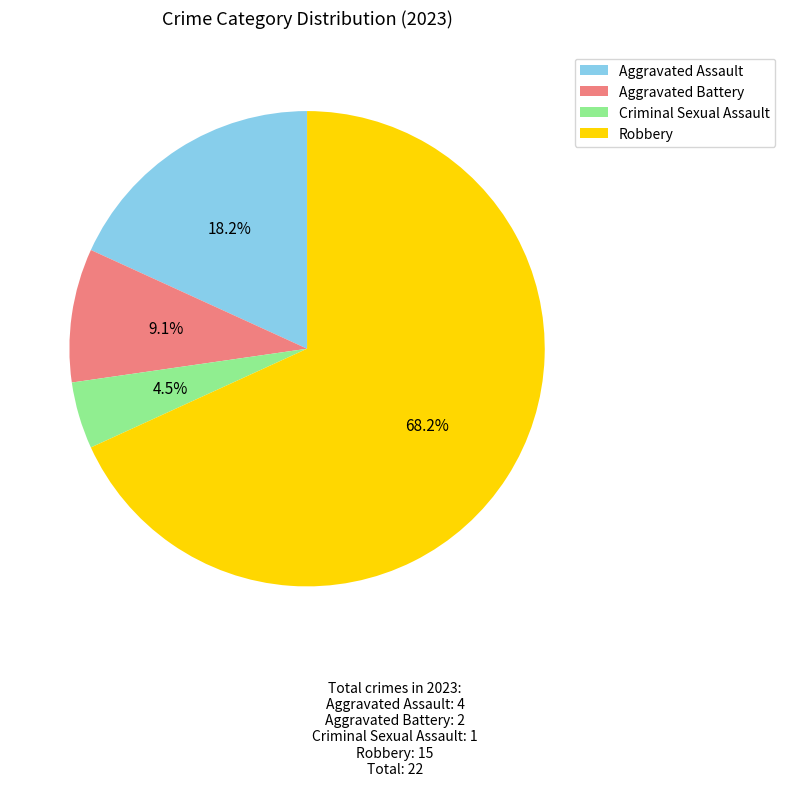

Does any single category account for the majority?

Yes